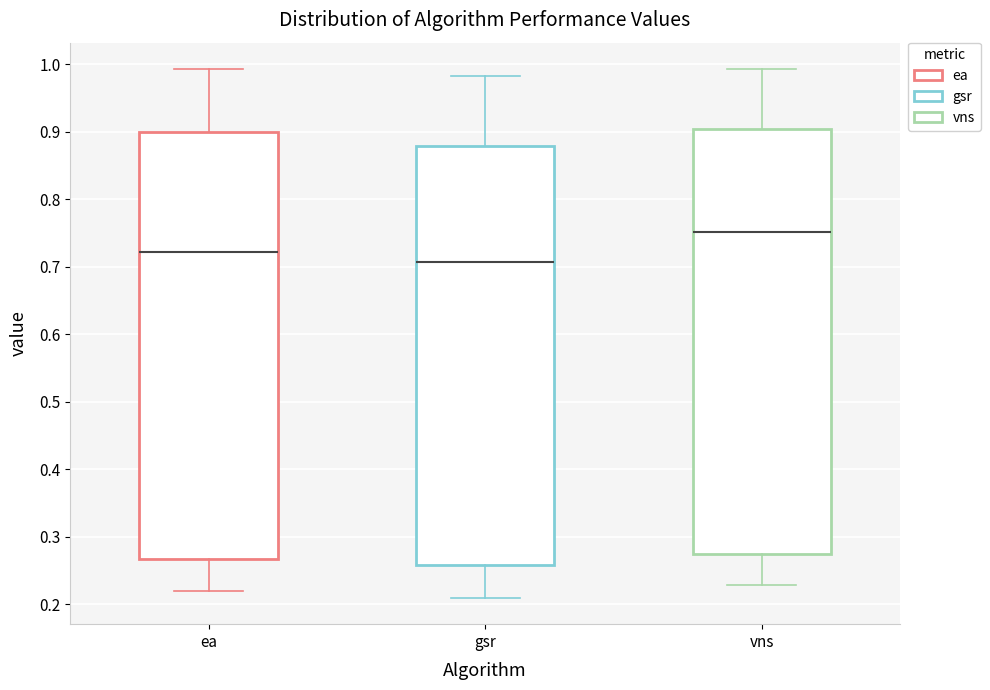

Where does the lower whisker of the box for ea end on the y-axis? The values are not printed on the chart, so give them approximately, as read against the axis.

0.22